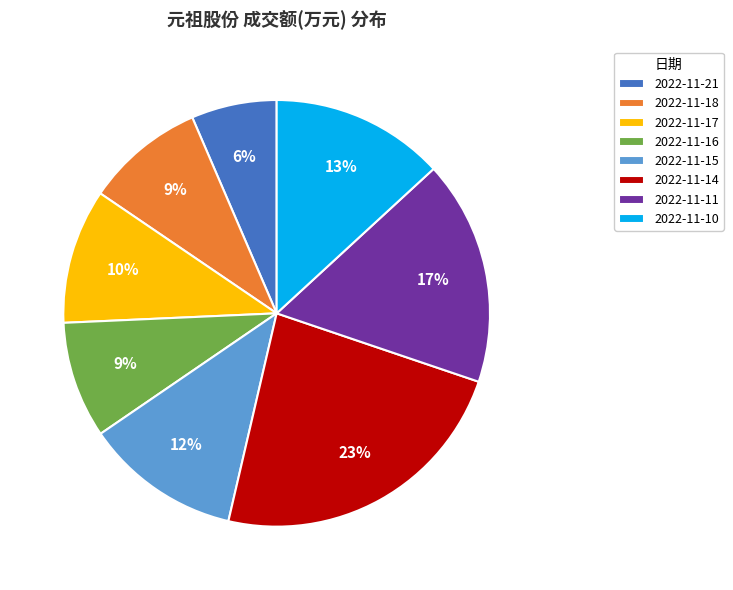

Is there a majority slice in this chart?

No